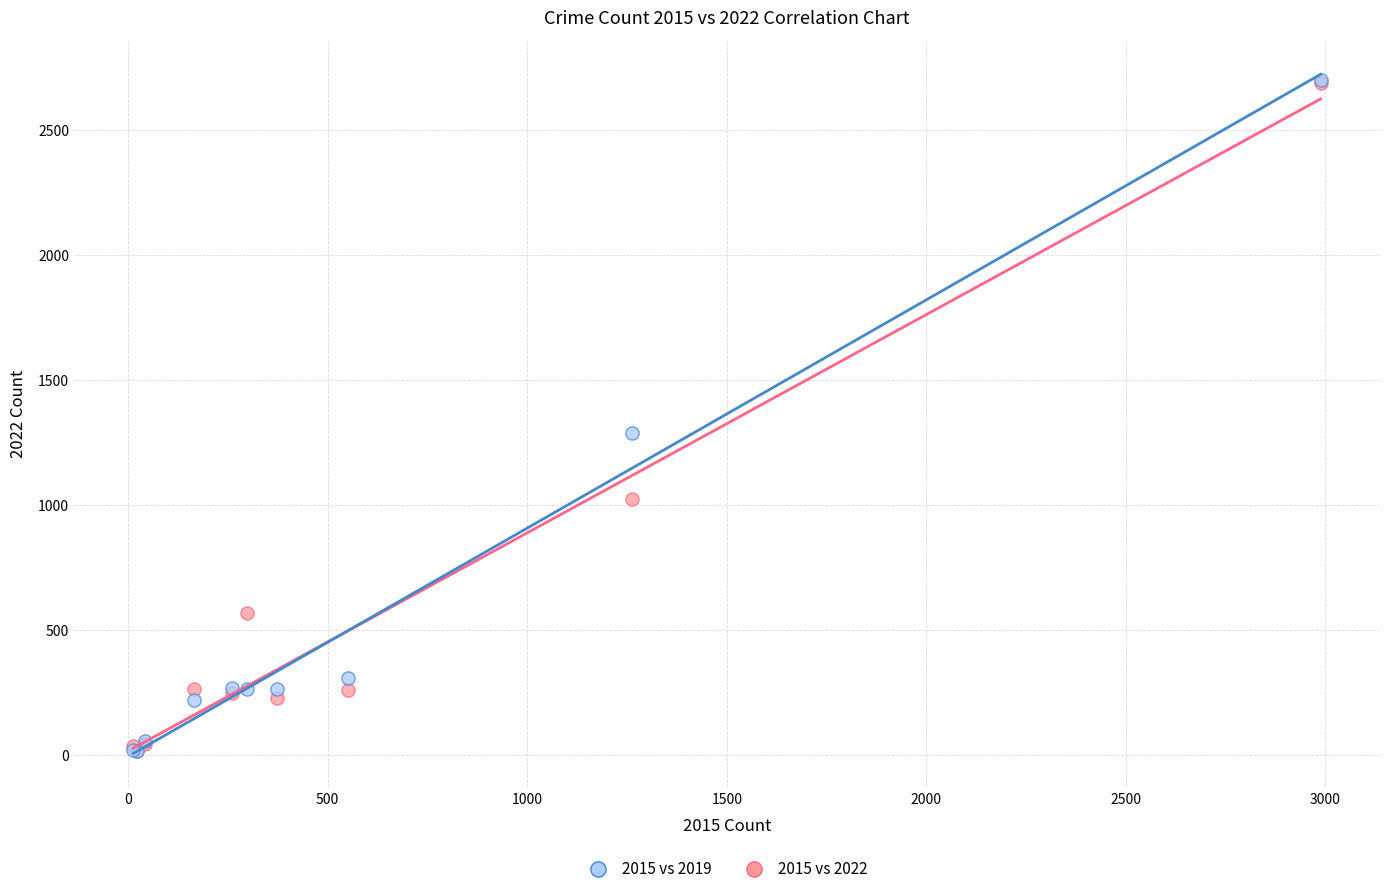

Across all series, what Y value is closest to 1358?

1288